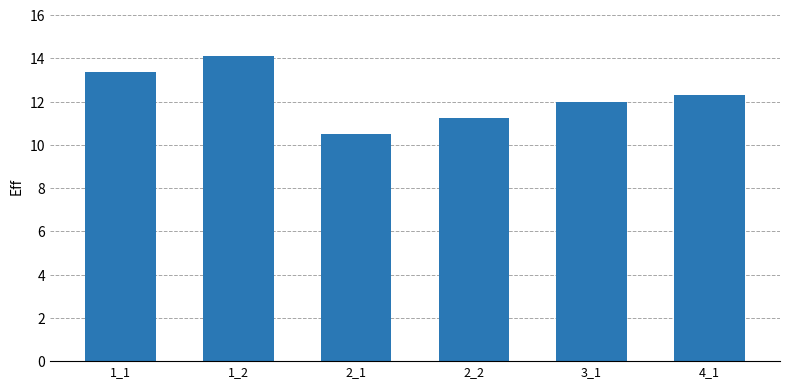

Where is the data nearest to the value 12?

3_1